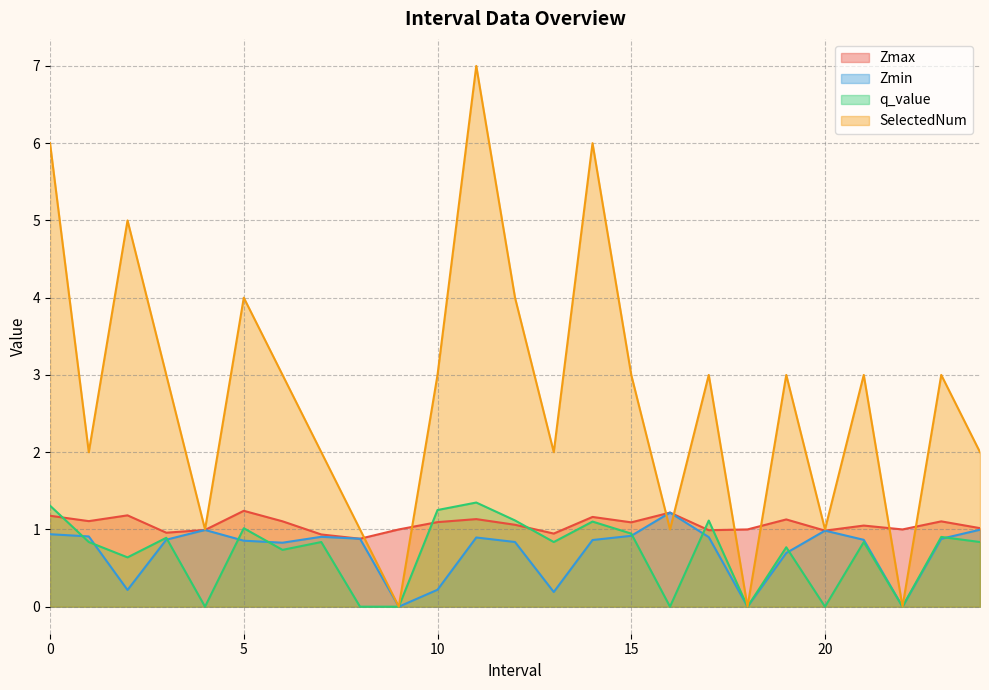

The Zmax series shows 1.8 at 2.0. True or false?

False